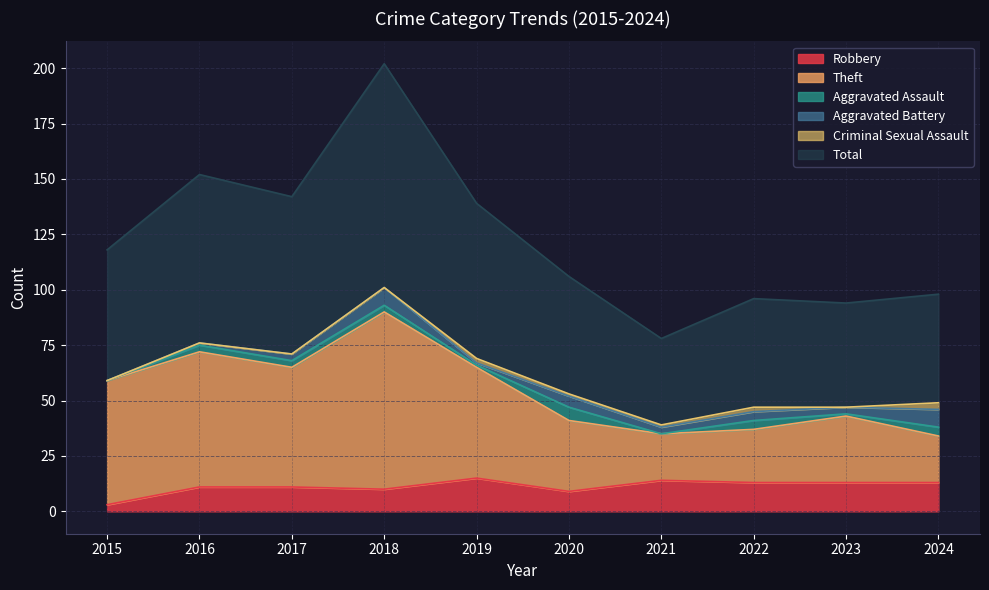

How many lines are shown in the chart?

6